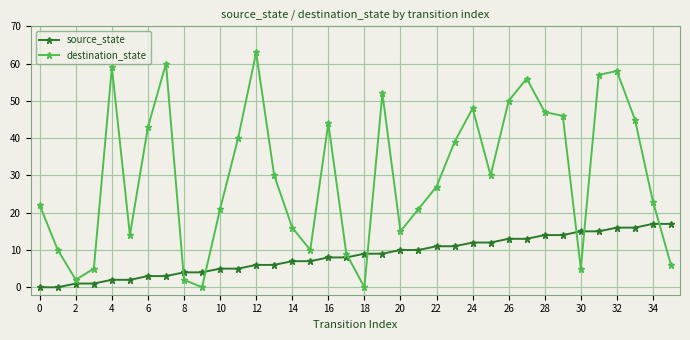

Which series has the largest total across all categories?

destination_state